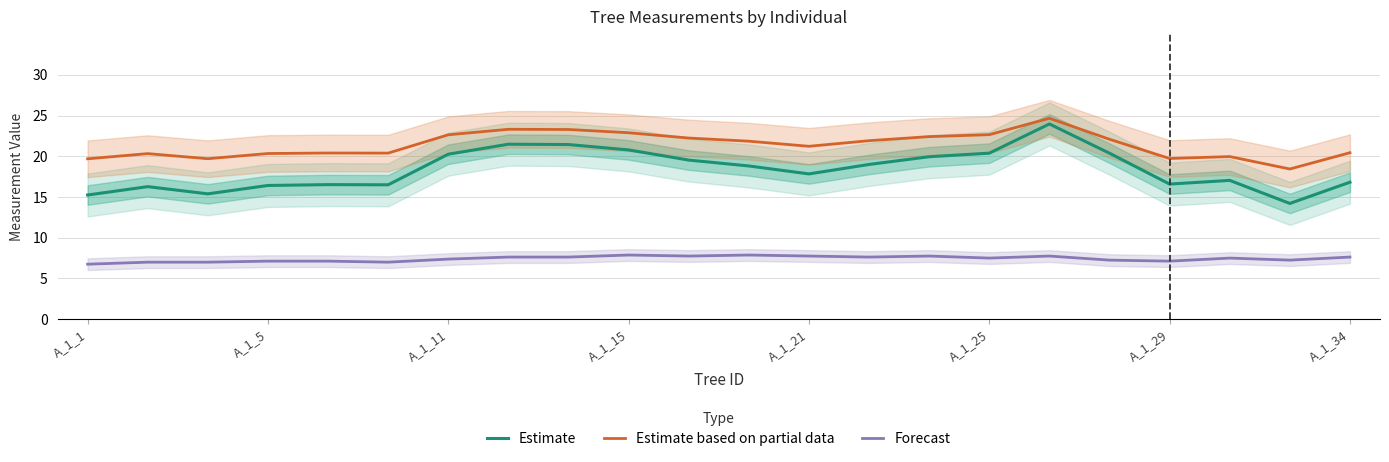

What is the difference between the Forecast values at A_1_34 and A_1_5?

0.5